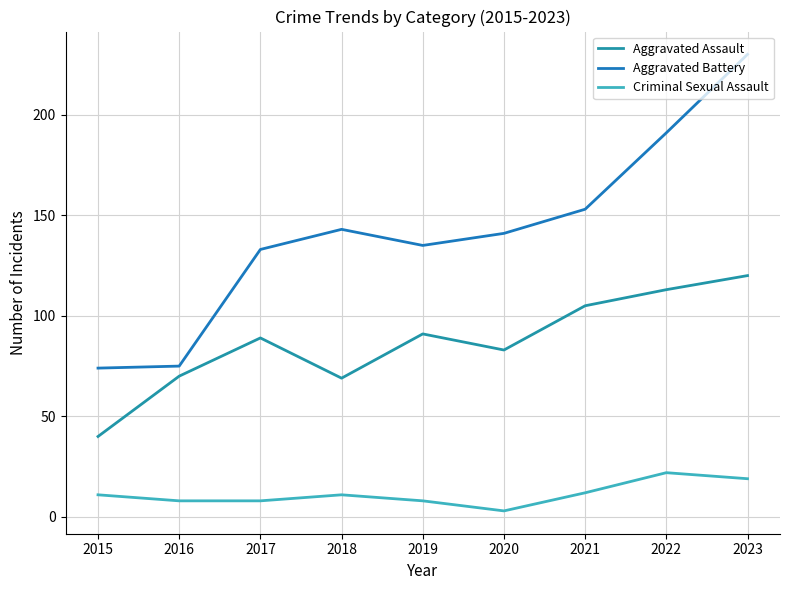

Count the number of data series in this chart.

3